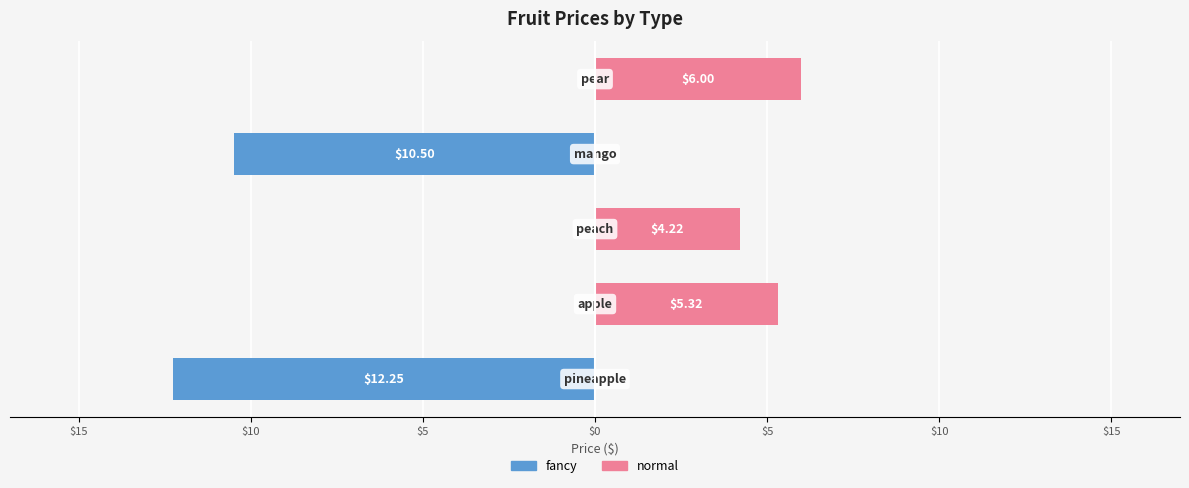

What are all the series names shown in the legend?

fancy, normal